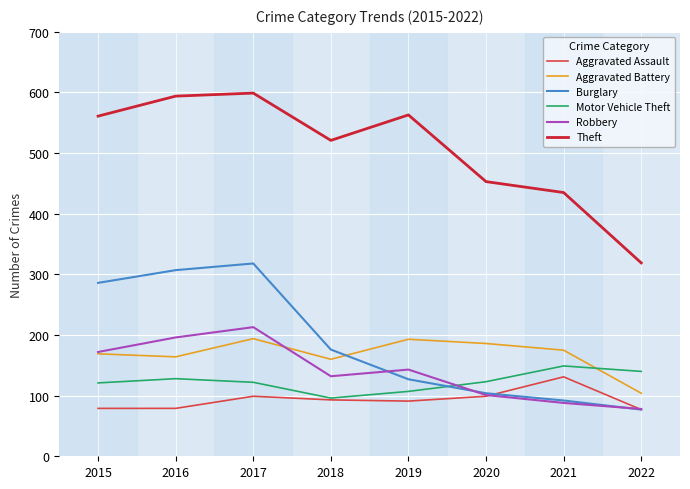

True or false: Robbery has a value of 247 at 2019.

False